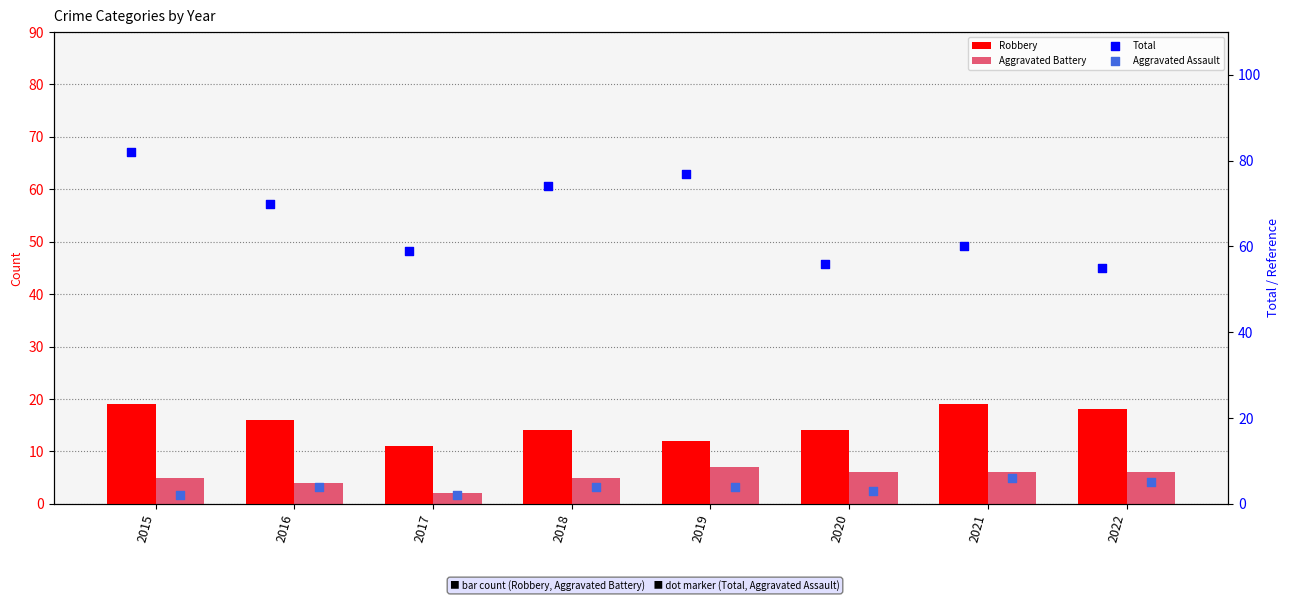

Which series has the largest Y range (max minus min)?

Total